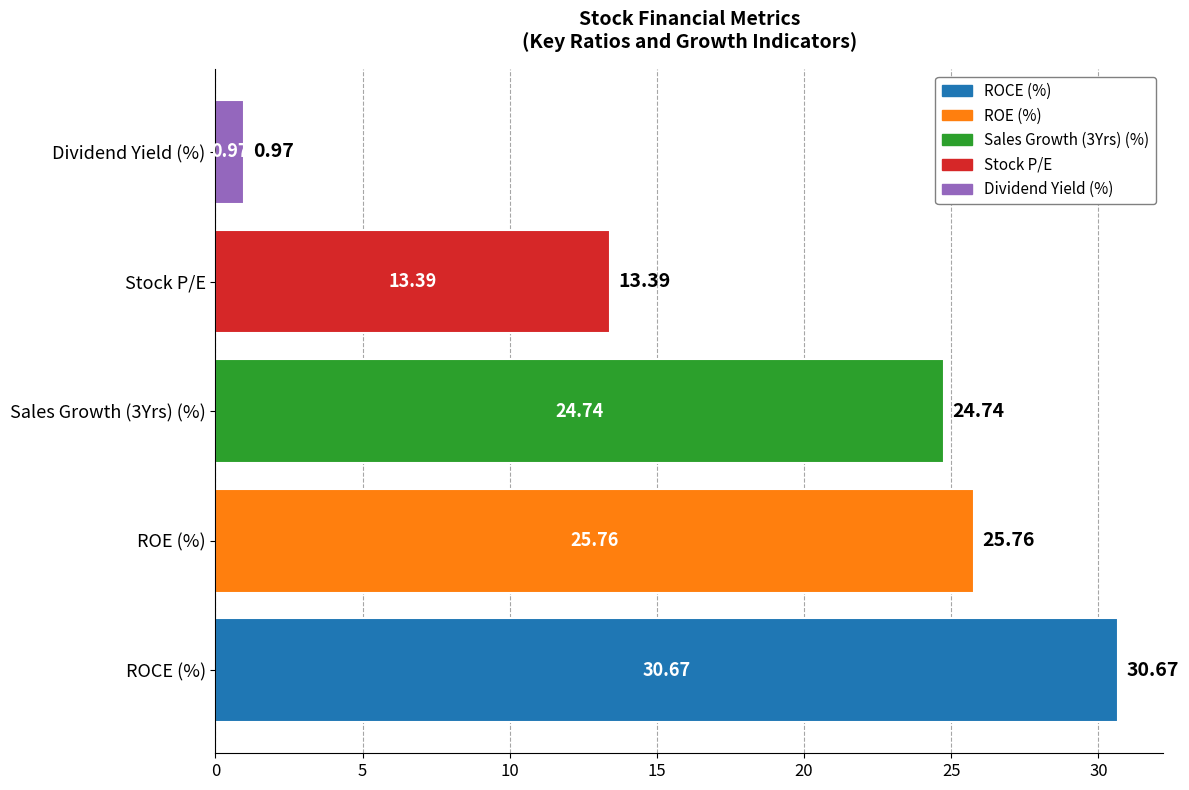

What is the average value?

19.1